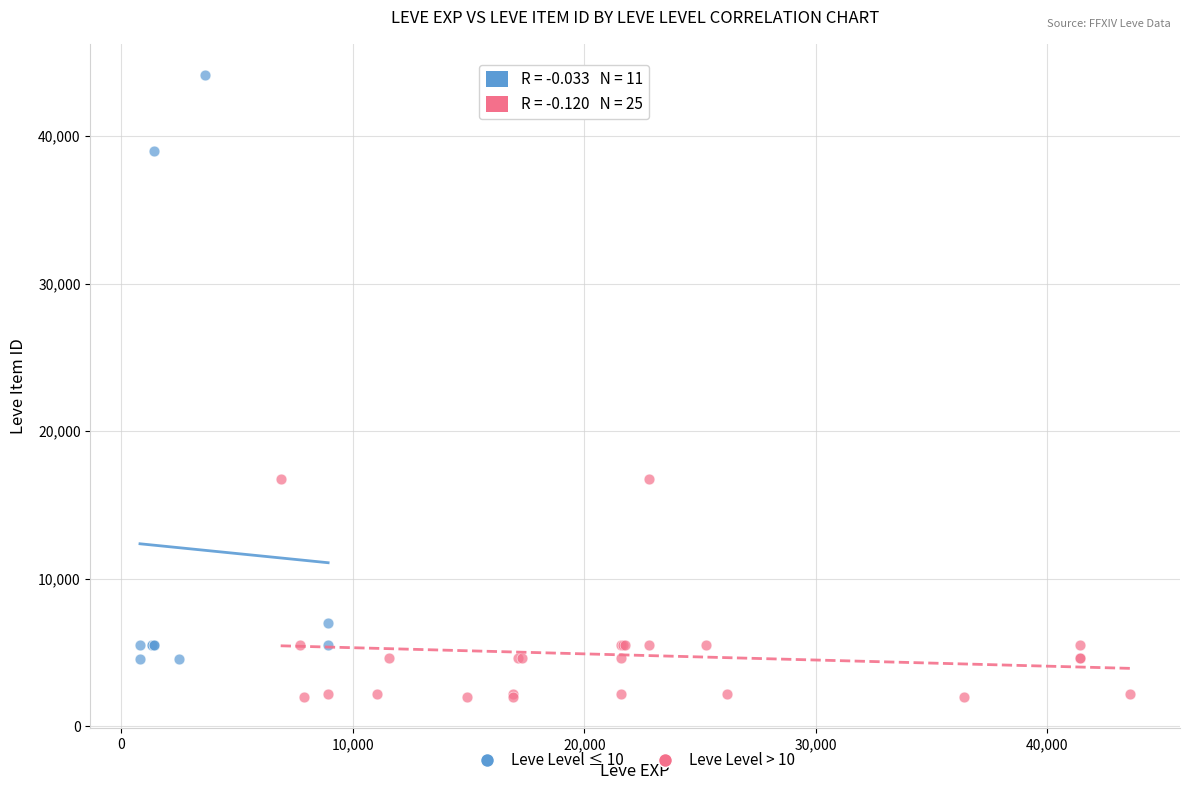

Which series reaches the minimum Y coordinate?

Leve Level > 10